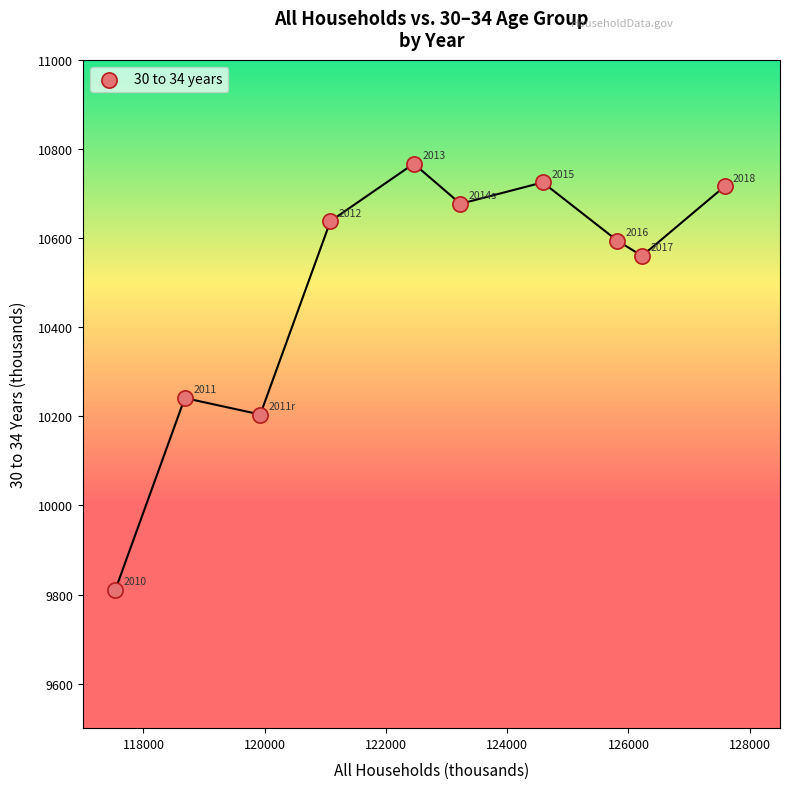

What Y value in the scatter plot is closest to 10289?

10241